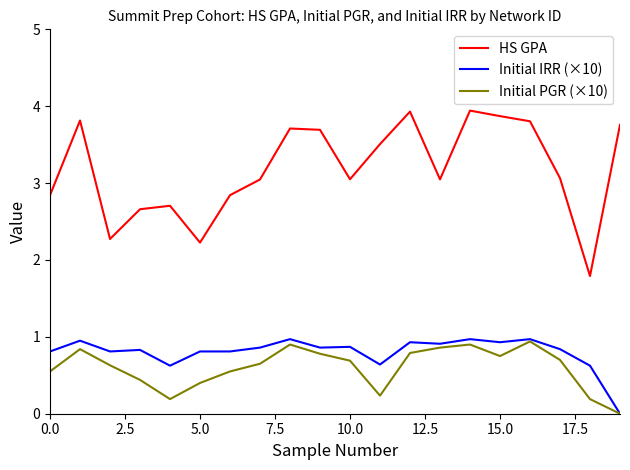

What is the difference between the maximum and minimum values in the Initial PGR (×10) series?

0.9